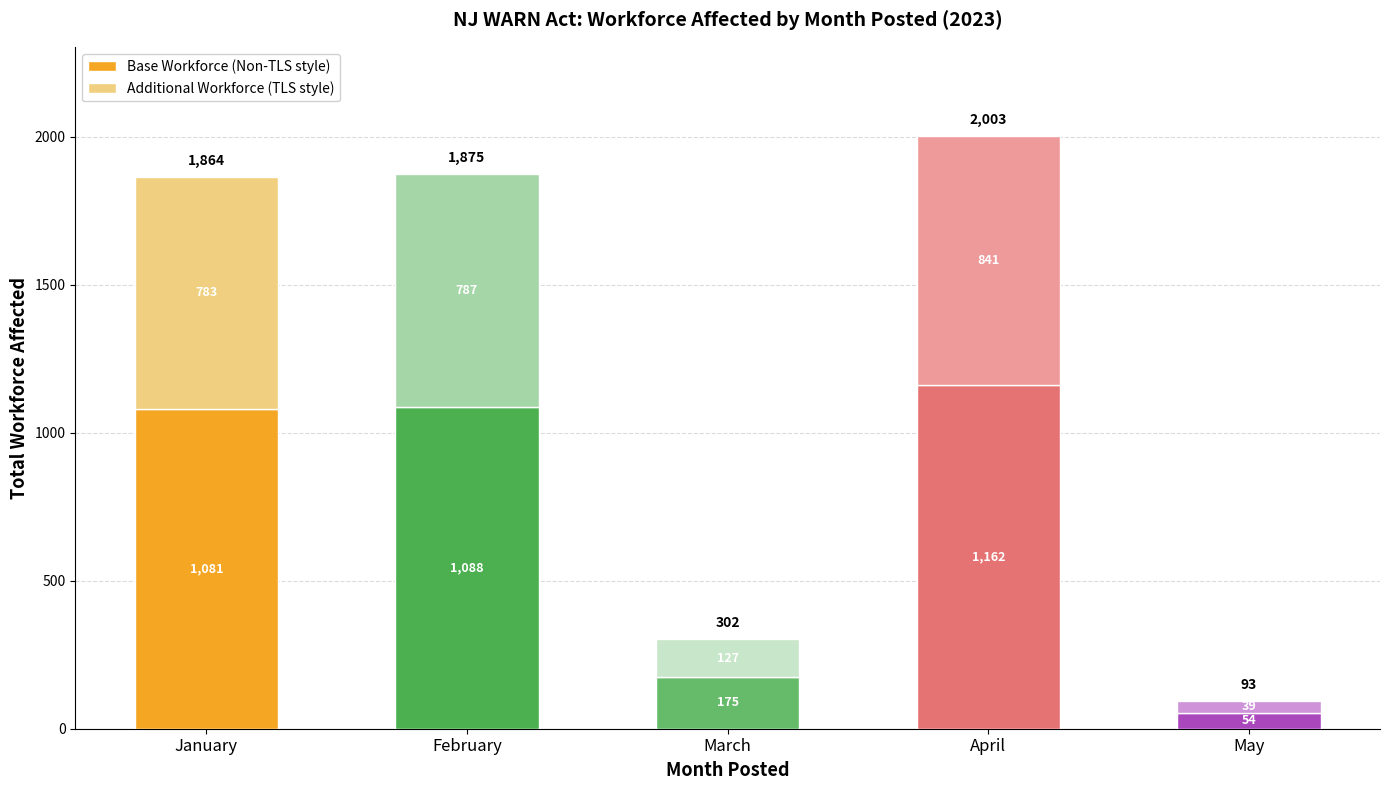

What is the difference between the Base Workforce (Non-TLS style) values at March and April?

987